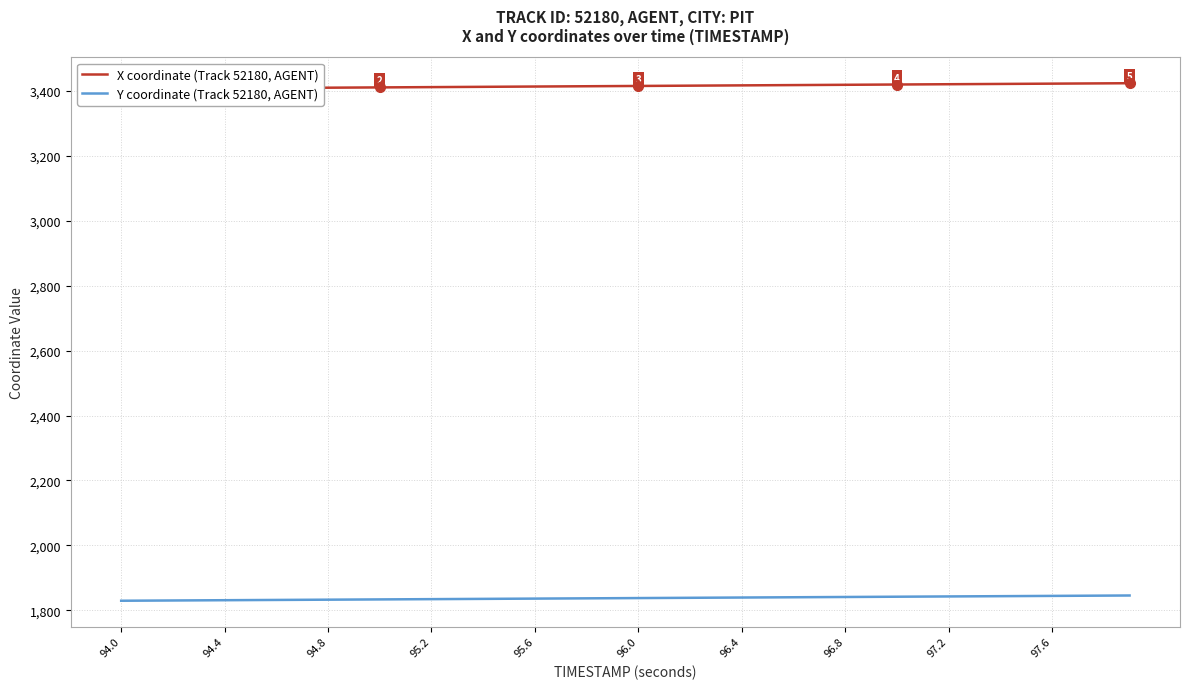

What is the sum of all X coordinate (Track 52180, AGENT) values?

136608.4